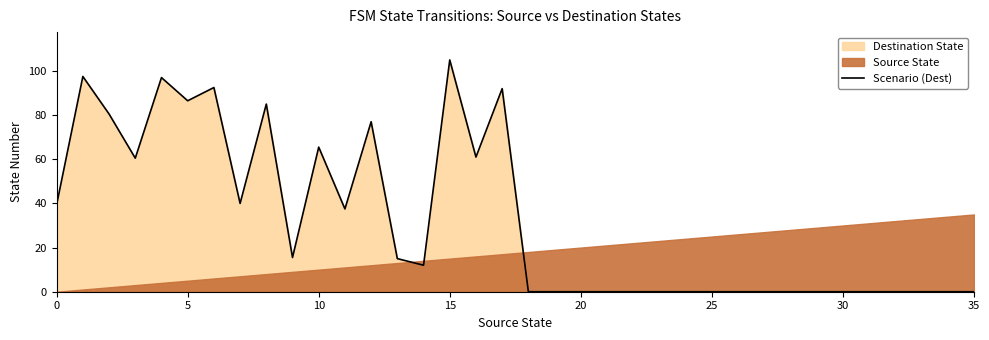

What is the maximum value for Scenario (Dest)?

105.0